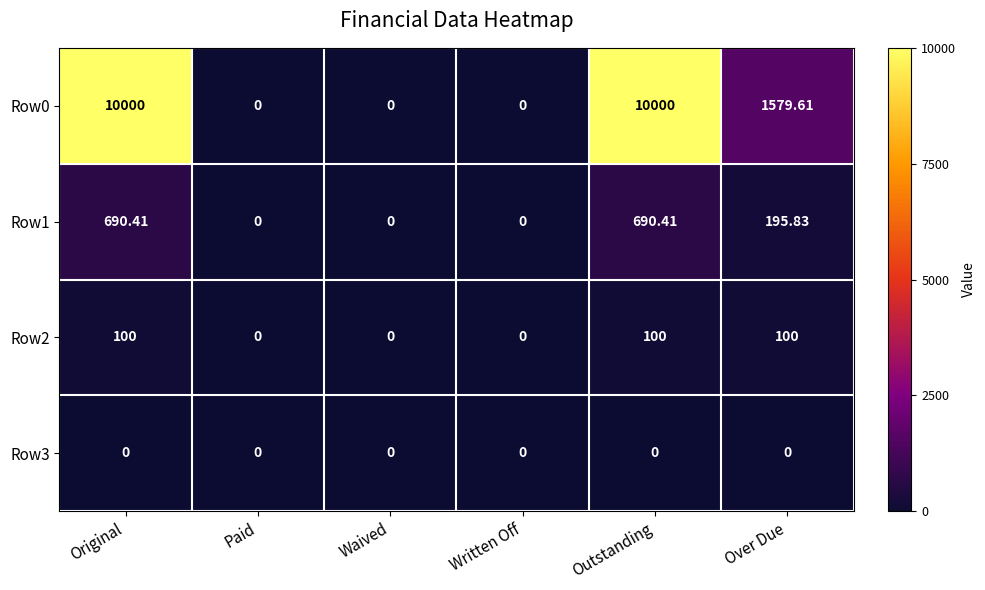

Where does the Row0 series first go above 1579?

Original